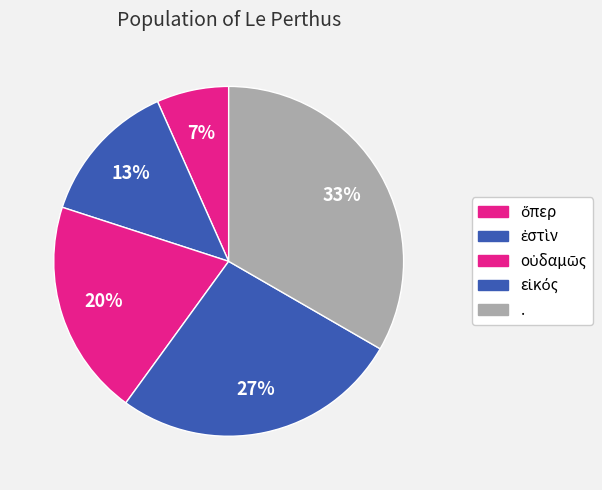

Is there a majority slice in this chart?

No